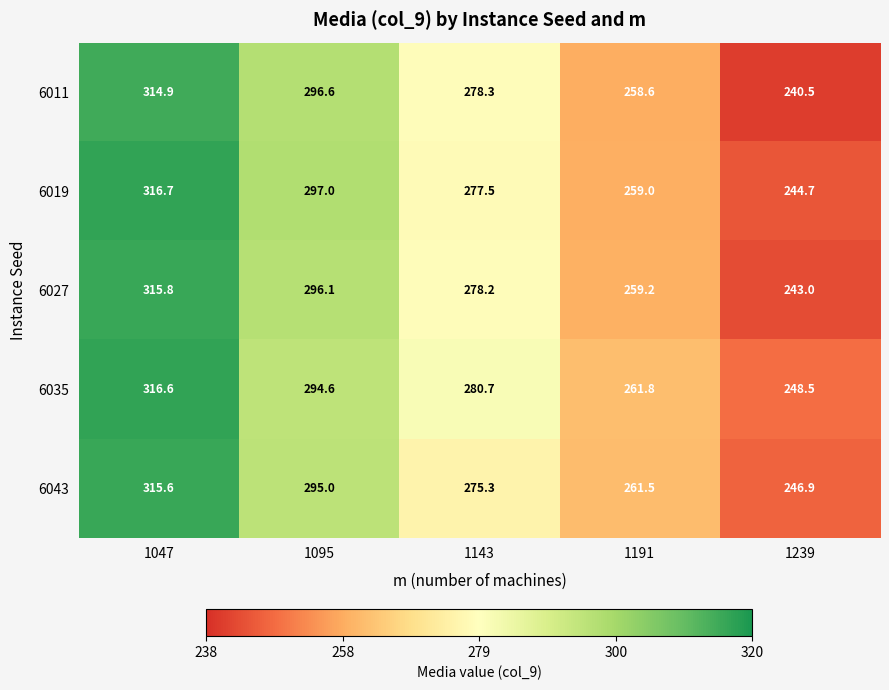

Which series has the widest spread of values?

6011